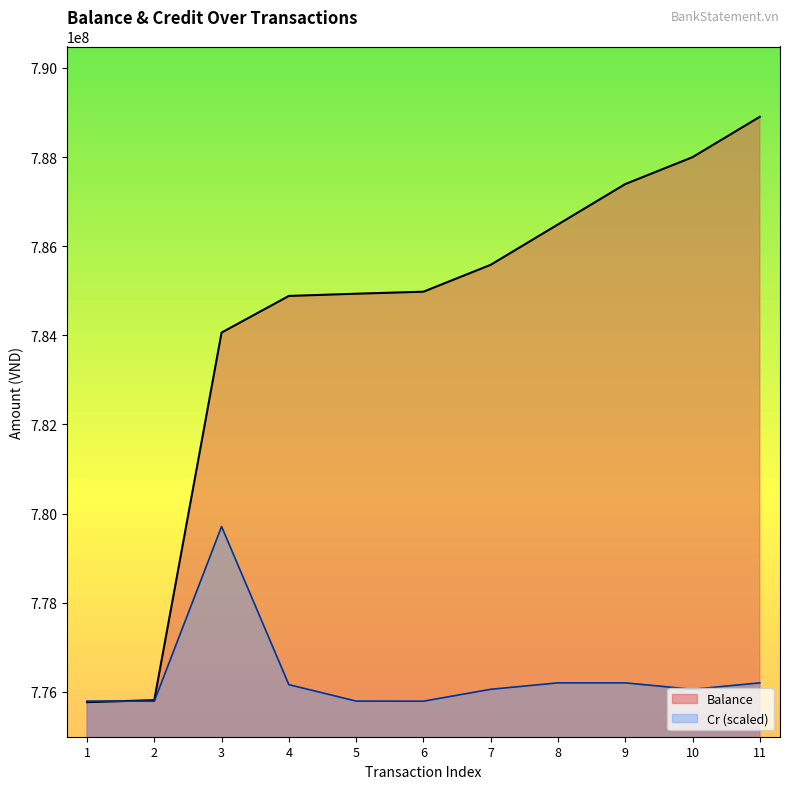

Does the chart display data point markers on the line(s)?

No